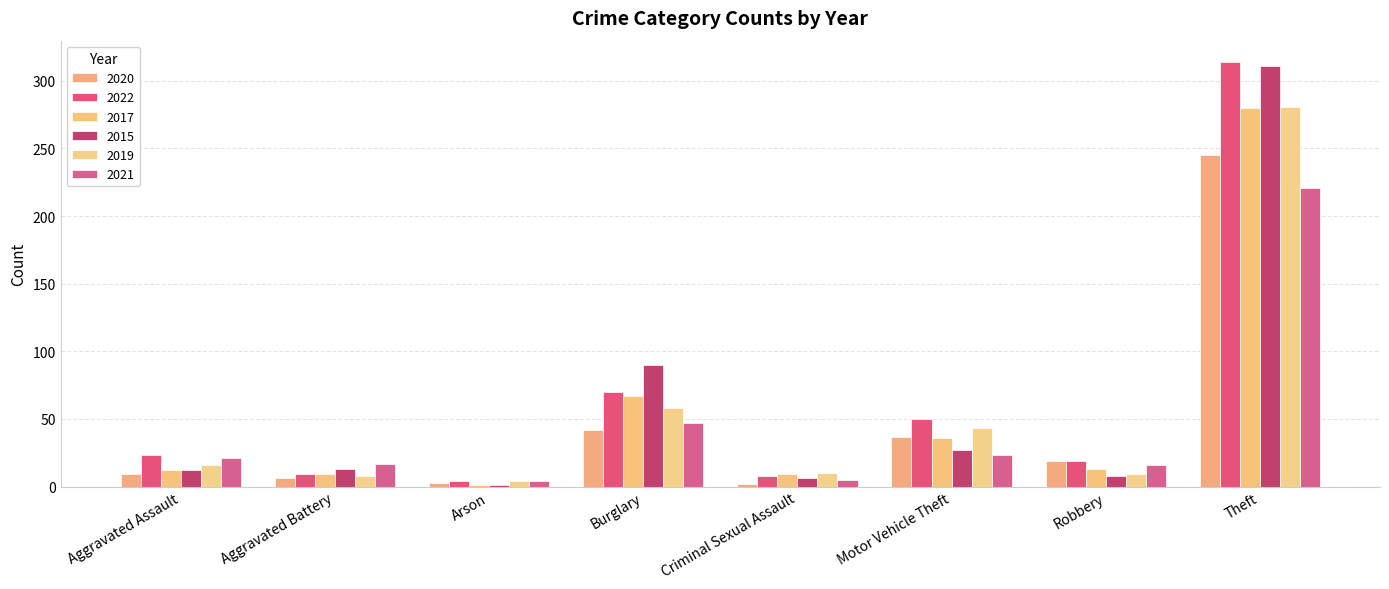

Which series has the largest total across all categories?

2022